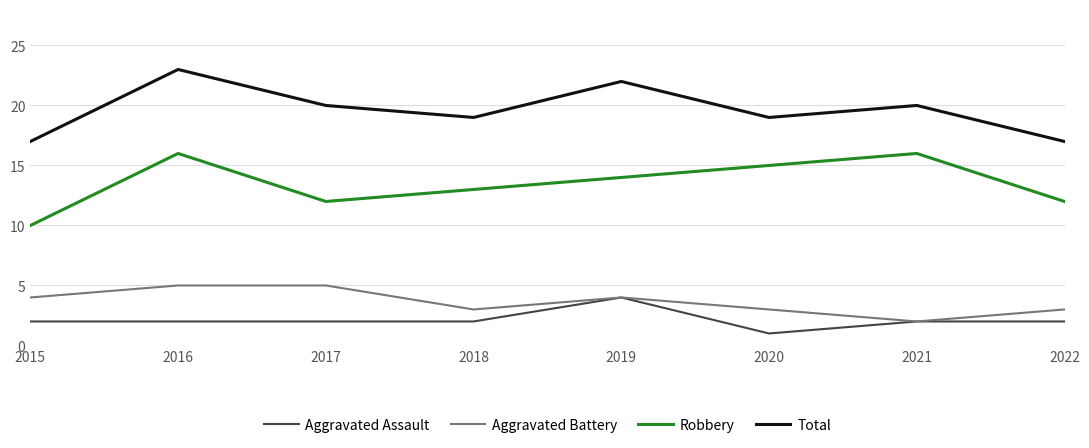

Which series changed the most between 2018 and 2020?

Robbery